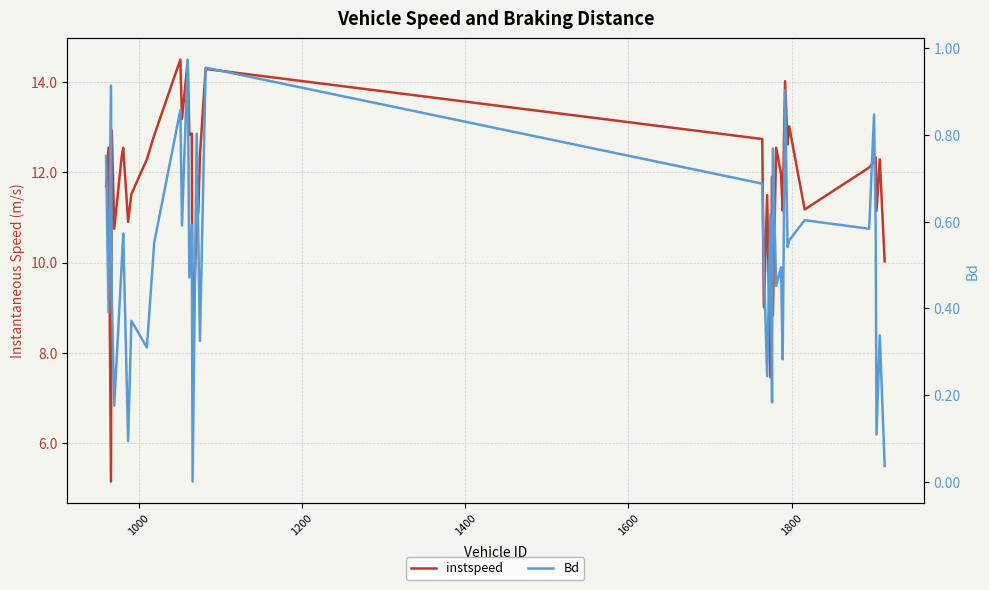

Reading left to right, extract all data points from this chart.

instspeed: 11.7	12.5	5.2	12.9	10.7	12.3	12.5	10.9	11.5	12.3	12.8	14.5	13.2	14.5	12.8	12.9	8.1	10.9	11.1	12.4	14.3	12.7	9.0	11.5	7.5	11.9	8.8	12.5	12.0	11.1	14.0	12.6	13.0	11.2	12.1	12.2	12.3	11.1	12.3	10.0
Bd: 0.8	0.4	0.9	0.4	0.2	0.5	0.6	0.1	0.4	0.3	0.6	0.9	0.6	1.0	0.5	0.6	0.0	0.8	0.6	0.3	1.0	0.7	0.5	0.2	0.6	0.2	0.8	0.5	0.5	0.3	0.9	0.5	0.6	0.6	0.6	0.8	0.6	0.1	0.3	0.0